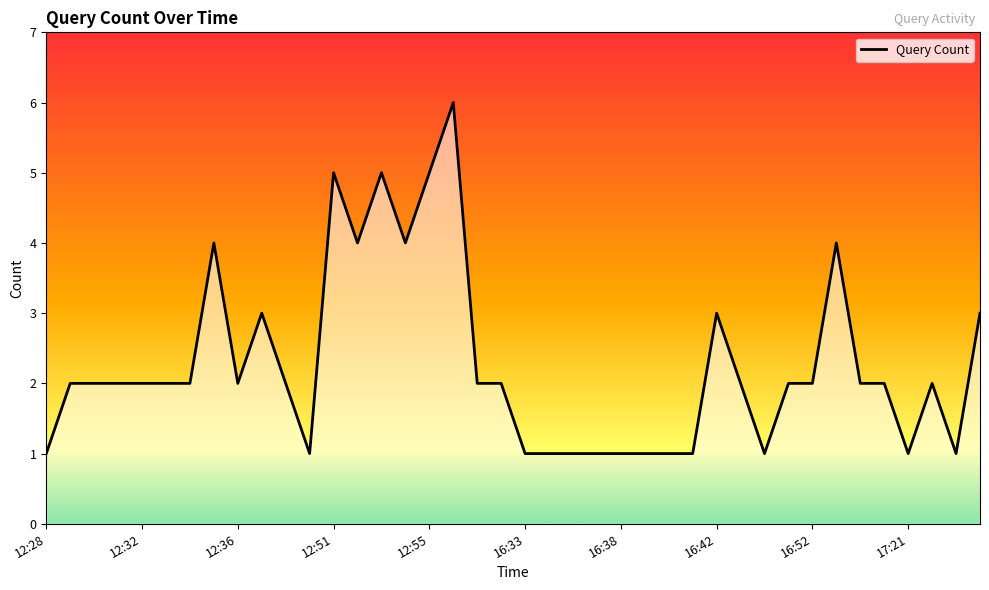

What is the smallest value displayed?

1